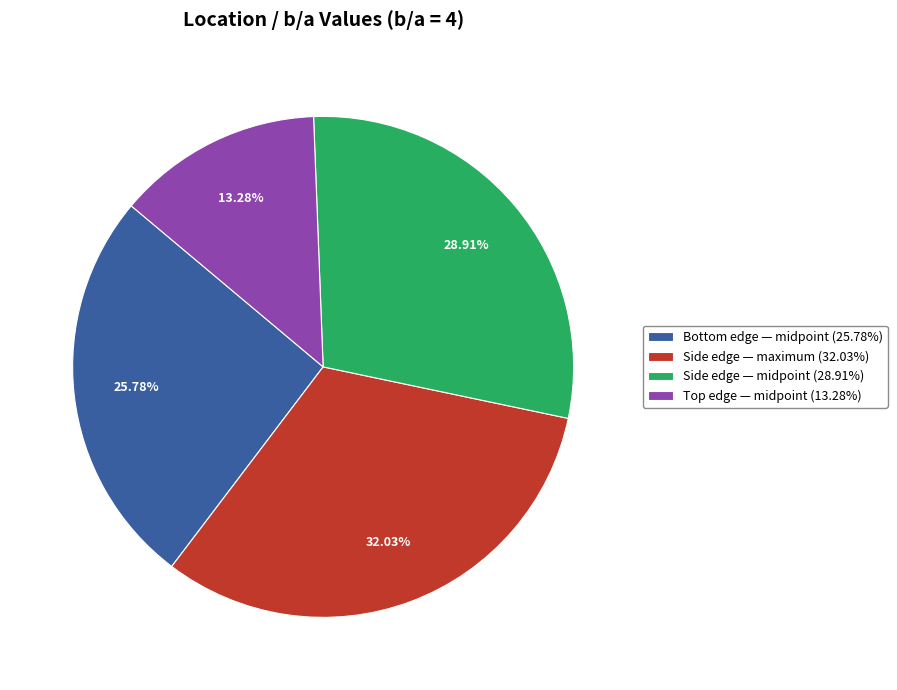

True or false: Side edge — midpoint accounts for 29% of the total.

True